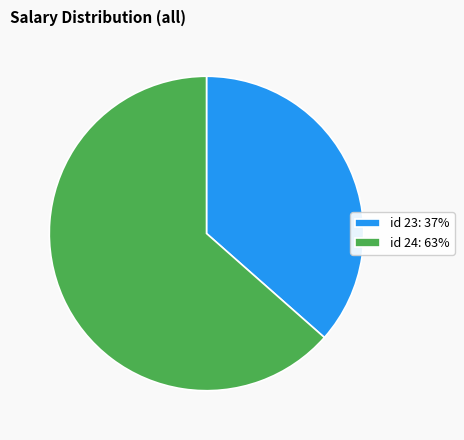

How many slices are in this pie chart?

2